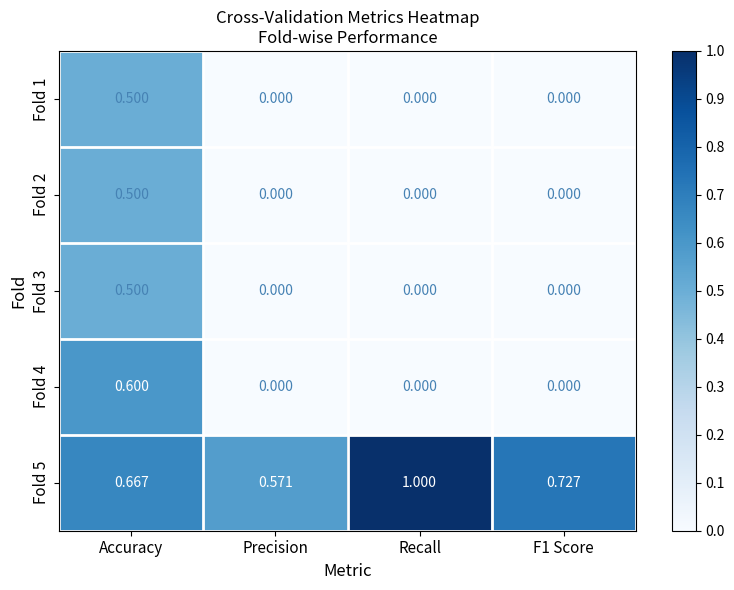

Which category has the lowest value in the Fold 5 series?

Precision